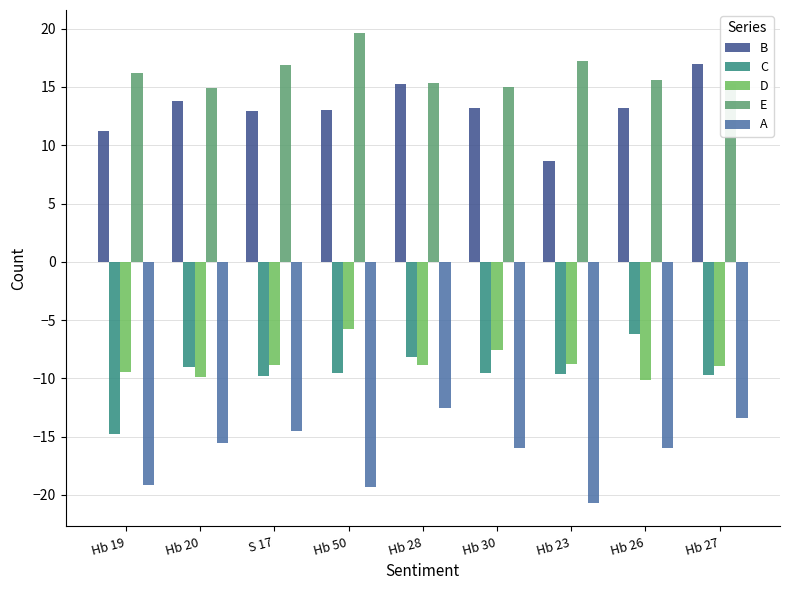

Between S 17 and Hb 26, which series saw the biggest shift?

C